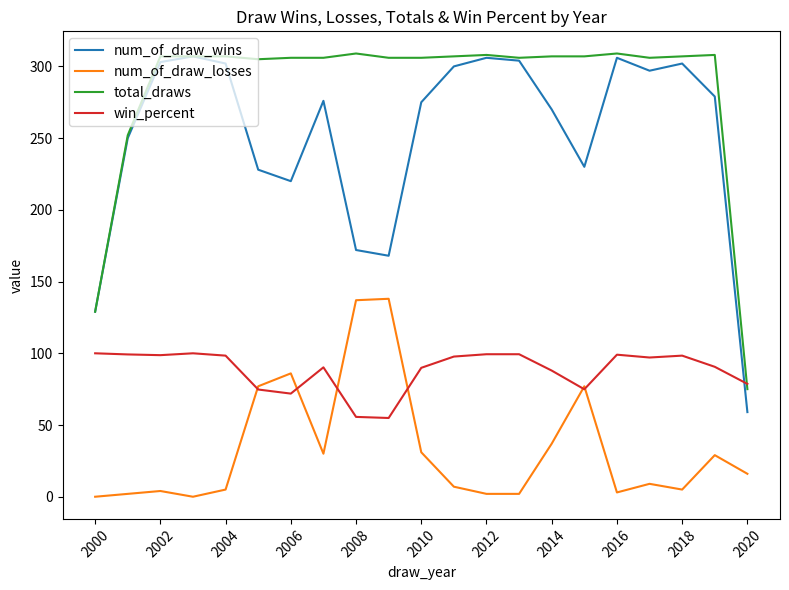

Which series has the largest range (max minus min)?

num_of_draw_wins